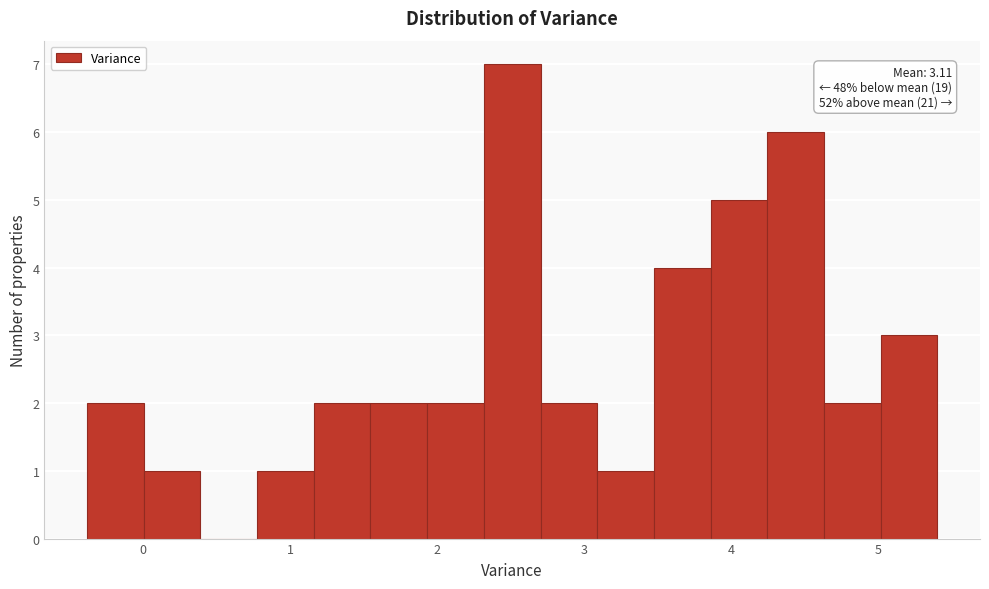

Around what value on the x-axis is the tallest bar? Give the approximate position of its centre, as read against the axis.

2.5